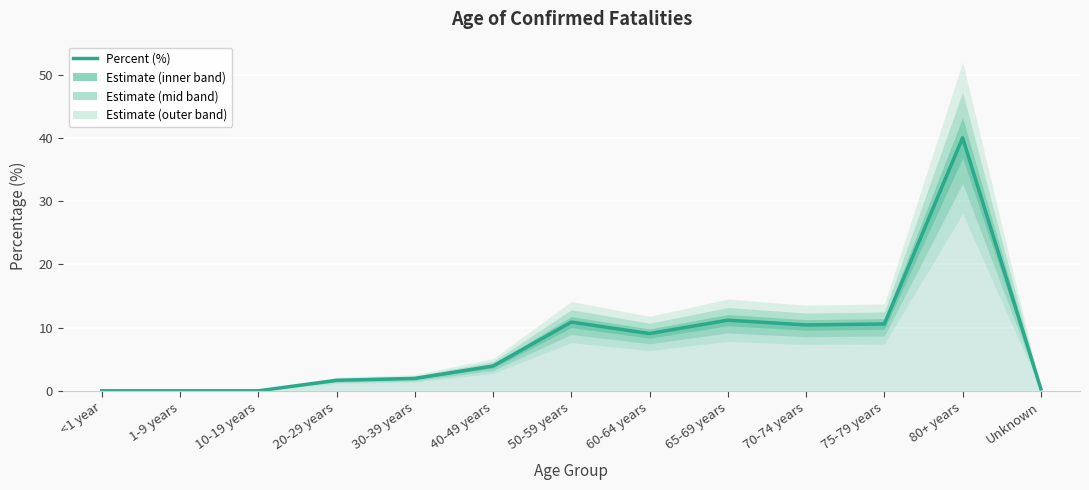

How many lines are shown in the chart?

1